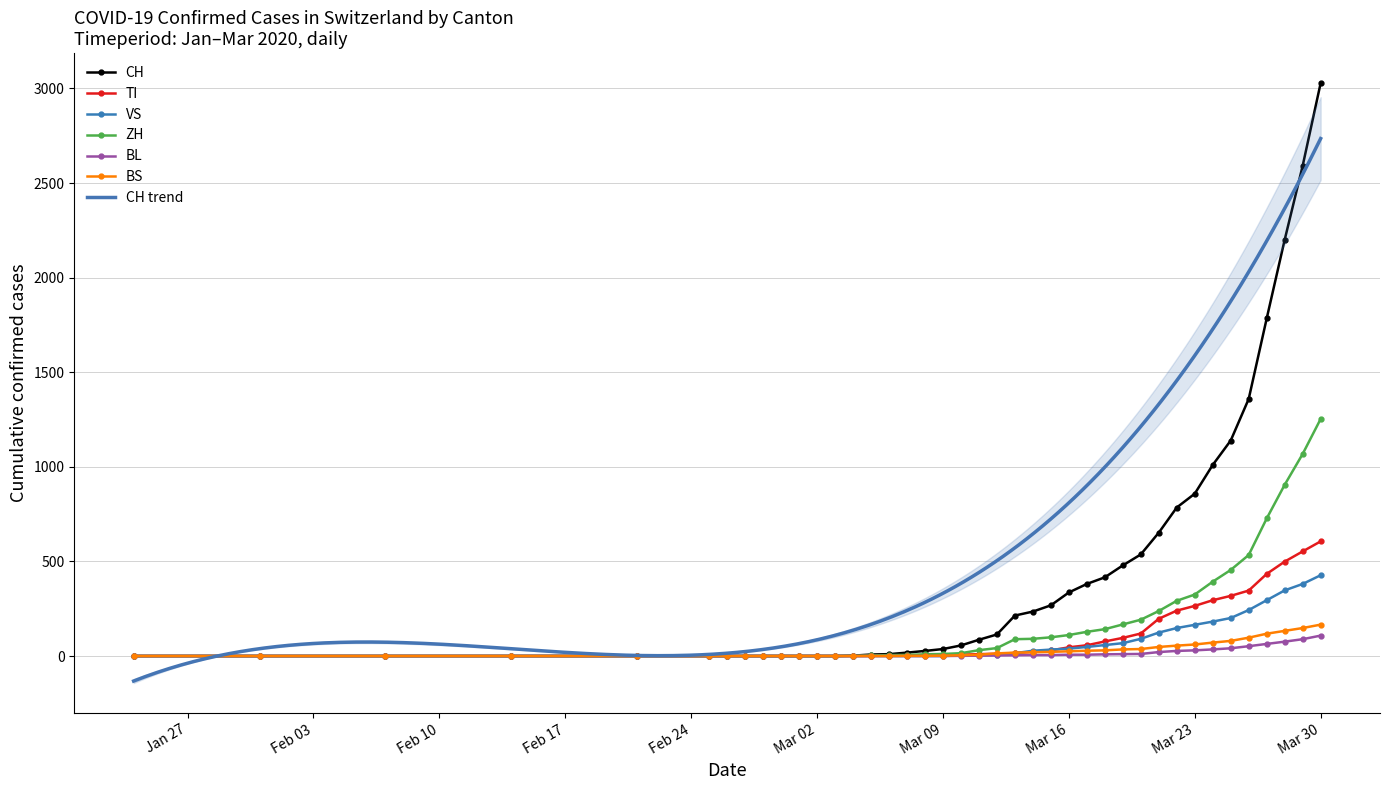

How many lines are shown in the chart?

6